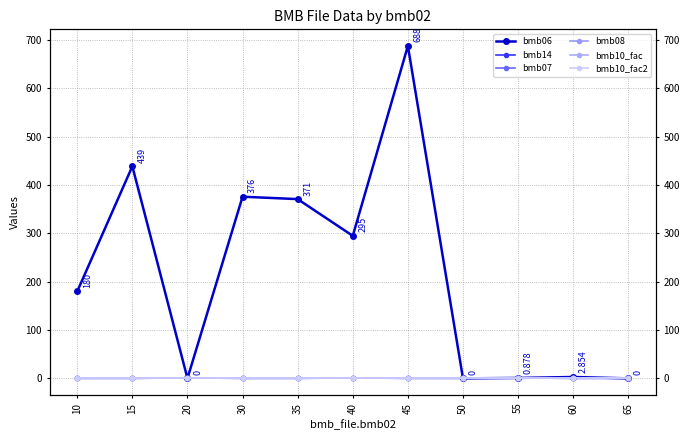

What is the value of the bmb10_fac2 point at the 11th from the left?

1.0